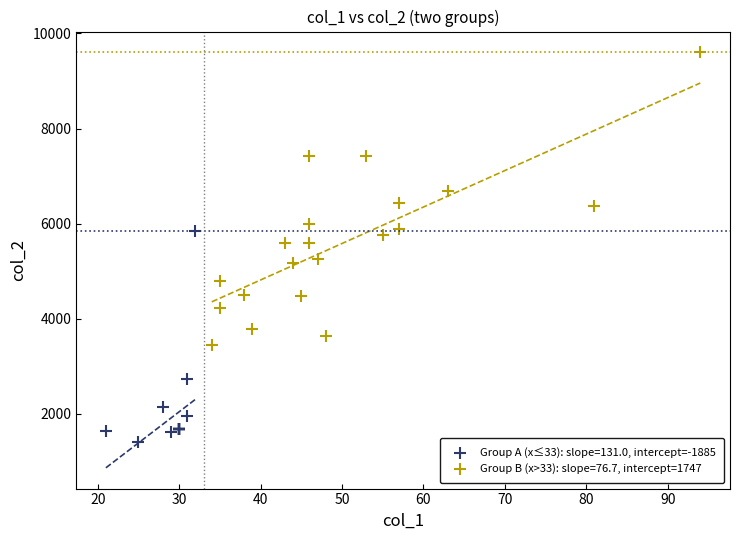

Which series has the widest spread of Y values?

Group B (x>33): slope=76.7, intercept=1747